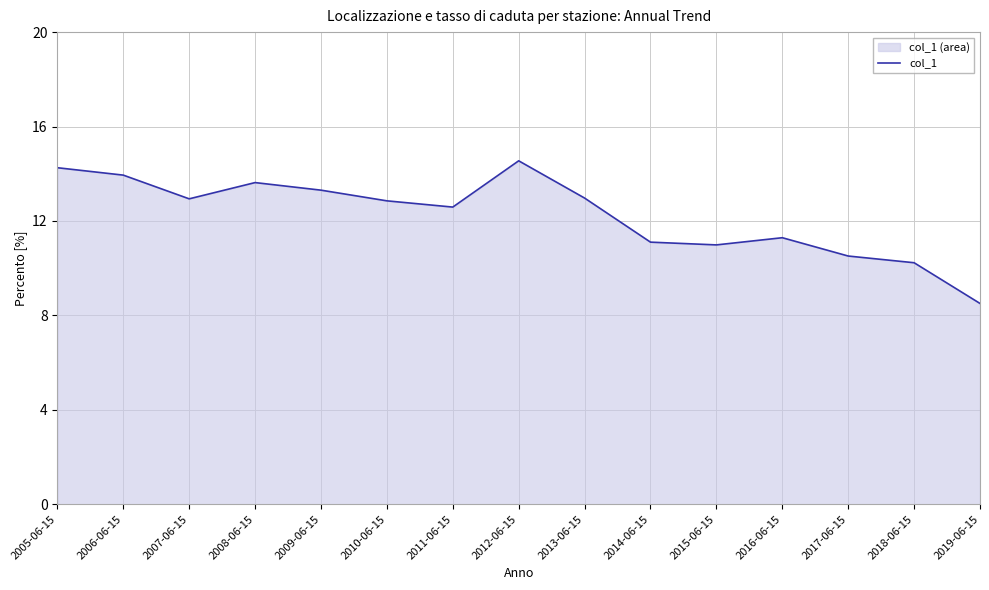

Does the chart have visible grid lines?

Yes